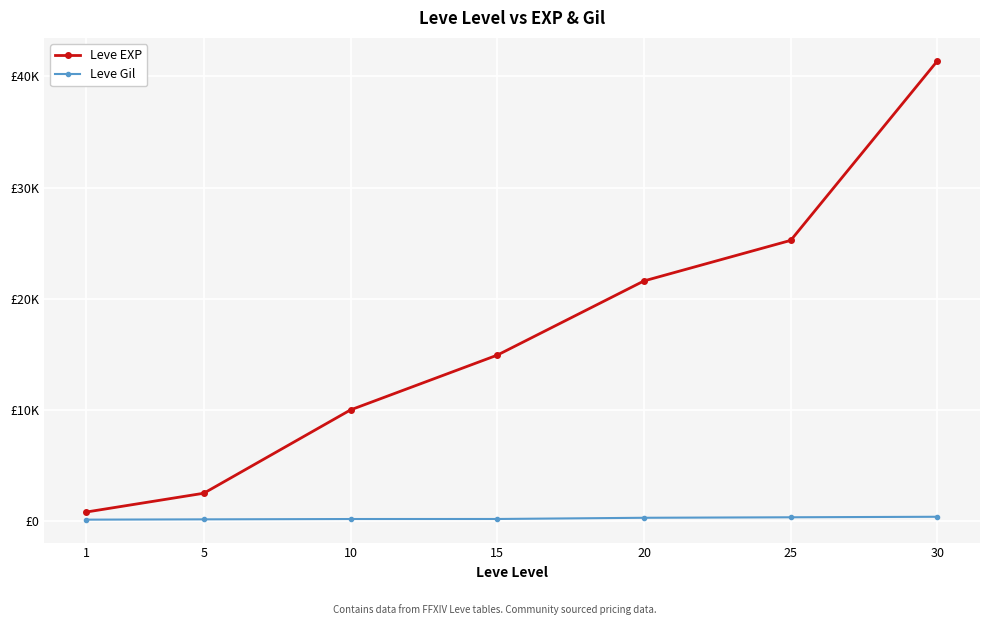

What value does the Leve EXP series have at 20, to the nearest 100?

21600